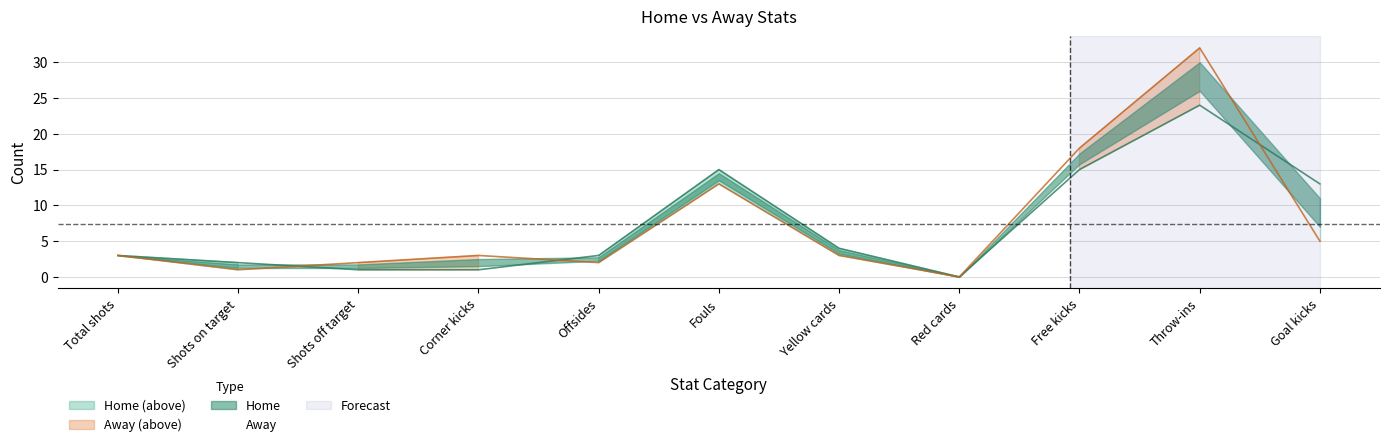

How many intersections are there between away and home?

3